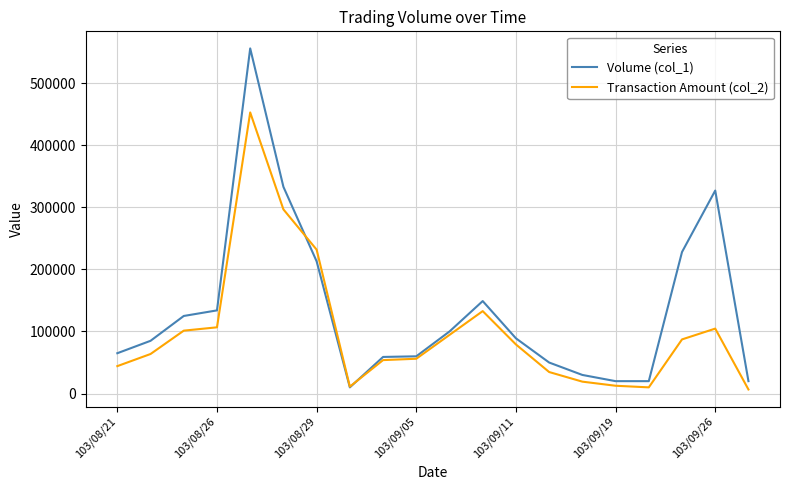

Which series has the largest range (max minus min)?

Volume (col_1)